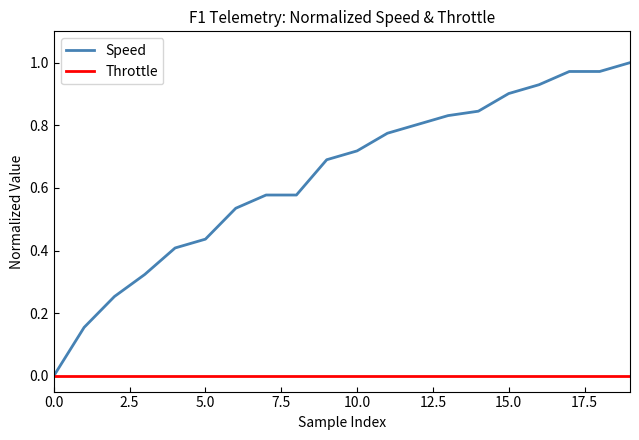

Which series has the largest range (max minus min)?

Speed